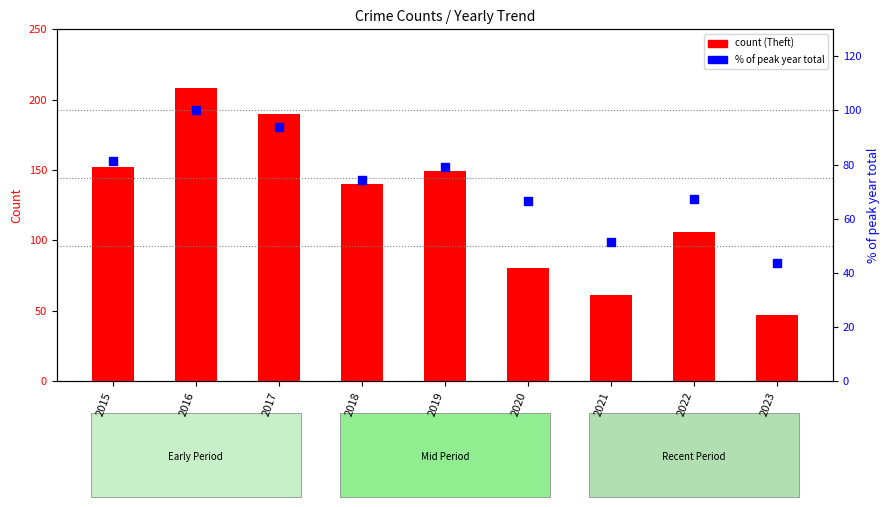

What is the total value across all series at 2016?

308.0